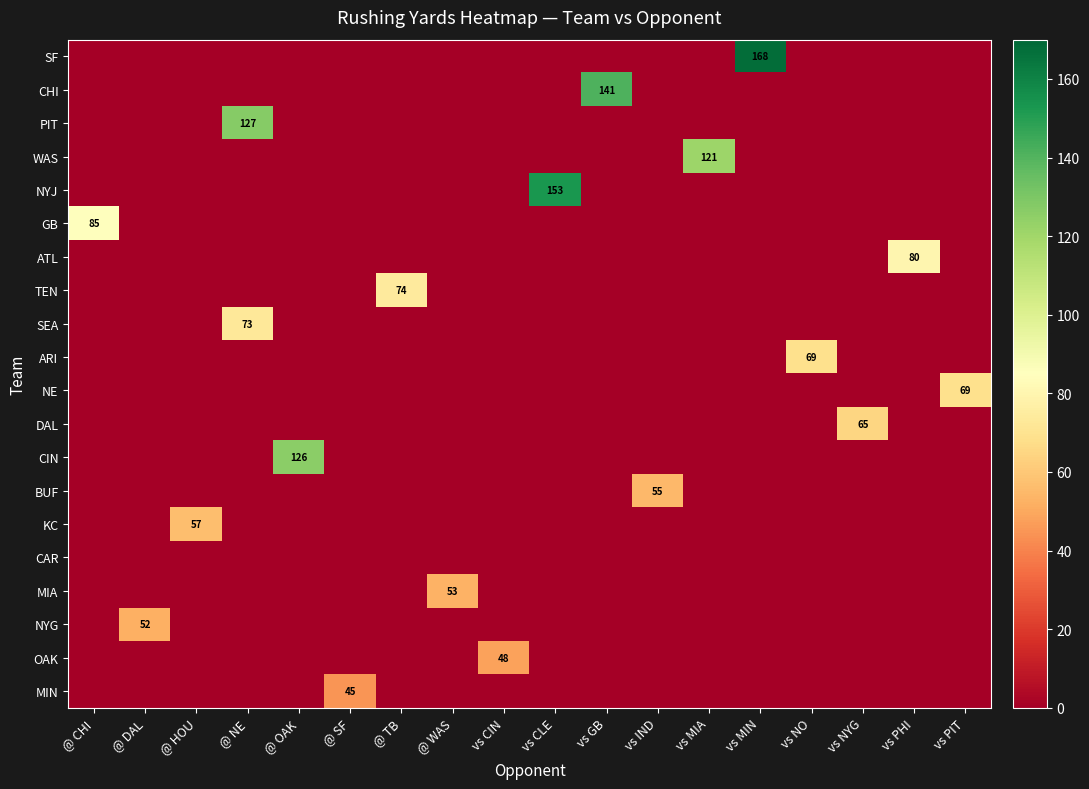

Reading left to right, list all the values displayed in this chart.

row_0: @ CHI=0	@ DAL=0	@ HOU=0	@ NE=0	@ OAK=0	@ SF=0	@ TB=0	@ WAS=0	vs CIN=0	vs CLE=0	vs GB=0	vs IND=0	vs MIA=0	vs MIN=168	vs NO=0	vs NYG=0	vs PHI=0	vs PIT=0
row_1: @ CHI=0	@ DAL=0	@ HOU=0	@ NE=0	@ OAK=0	@ SF=0	@ TB=0	@ WAS=0	vs CIN=0	vs CLE=0	vs GB=141	vs IND=0	vs MIA=0	vs MIN=0	vs NO=0	vs NYG=0	vs PHI=0	vs PIT=0
row_2: @ CHI=0	@ DAL=0	@ HOU=0	@ NE=127	@ OAK=0	@ SF=0	@ TB=0	@ WAS=0	vs CIN=0	vs CLE=0	vs GB=0	vs IND=0	vs MIA=0	vs MIN=0	vs NO=0	vs NYG=0	vs PHI=0	vs PIT=0
row_3: @ CHI=0	@ DAL=0	@ HOU=0	@ NE=0	@ OAK=0	@ SF=0	@ TB=0	@ WAS=0	vs CIN=0	vs CLE=0	vs GB=0	vs IND=0	vs MIA=121	vs MIN=0	vs NO=0	vs NYG=0	vs PHI=0	vs PIT=0
row_4: @ CHI=0	@ DAL=0	@ HOU=0	@ NE=0	@ OAK=0	@ SF=0	@ TB=0	@ WAS=0	vs CIN=0	vs CLE=153	vs GB=0	vs IND=0	vs MIA=0	vs MIN=0	vs NO=0	vs NYG=0	vs PHI=0	vs PIT=0
row_5: @ CHI=85	@ DAL=0	@ HOU=0	@ NE=0	@ OAK=0	@ SF=0	@ TB=0	@ WAS=0	vs CIN=0	vs CLE=0	vs GB=0	vs IND=0	vs MIA=0	vs MIN=0	vs NO=0	vs NYG=0	vs PHI=0	vs PIT=0
row_6: @ CHI=0	@ DAL=0	@ HOU=0	@ NE=0	@ OAK=0	@ SF=0	@ TB=0	@ WAS=0	vs CIN=0	vs CLE=0	vs GB=0	vs IND=0	vs MIA=0	vs MIN=0	vs NO=0	vs NYG=0	vs PHI=80	vs PIT=0
row_7: @ CHI=0	@ DAL=0	@ HOU=0	@ NE=0	@ OAK=0	@ SF=0	@ TB=74	@ WAS=0	vs CIN=0	vs CLE=0	vs GB=0	vs IND=0	vs MIA=0	vs MIN=0	vs NO=0	vs NYG=0	vs PHI=0	vs PIT=0
row_8: @ CHI=0	@ DAL=0	@ HOU=0	@ NE=73	@ OAK=0	@ SF=0	@ TB=0	@ WAS=0	vs CIN=0	vs CLE=0	vs GB=0	vs IND=0	vs MIA=0	vs MIN=0	vs NO=0	vs NYG=0	vs PHI=0	vs PIT=0
row_9: @ CHI=0	@ DAL=0	@ HOU=0	@ NE=0	@ OAK=0	@ SF=0	@ TB=0	@ WAS=0	vs CIN=0	vs CLE=0	vs GB=0	vs IND=0	vs MIA=0	vs MIN=0	vs NO=69	vs NYG=0	vs PHI=0	vs PIT=0
row_10: @ CHI=0	@ DAL=0	@ HOU=0	@ NE=0	@ OAK=0	@ SF=0	@ TB=0	@ WAS=0	vs CIN=0	vs CLE=0	vs GB=0	vs IND=0	vs MIA=0	vs MIN=0	vs NO=0	vs NYG=0	vs PHI=0	vs PIT=69
row_11: @ CHI=0	@ DAL=0	@ HOU=0	@ NE=0	@ OAK=0	@ SF=0	@ TB=0	@ WAS=0	vs CIN=0	vs CLE=0	vs GB=0	vs IND=0	vs MIA=0	vs MIN=0	vs NO=0	vs NYG=65	vs PHI=0	vs PIT=0
row_12: @ CHI=0	@ DAL=0	@ HOU=0	@ NE=0	@ OAK=126	@ SF=0	@ TB=0	@ WAS=0	vs CIN=0	vs CLE=0	vs GB=0	vs IND=0	vs MIA=0	vs MIN=0	vs NO=0	vs NYG=0	vs PHI=0	vs PIT=0
row_13: @ CHI=0	@ DAL=0	@ HOU=0	@ NE=0	@ OAK=0	@ SF=0	@ TB=0	@ WAS=0	vs CIN=0	vs CLE=0	vs GB=0	vs IND=55	vs MIA=0	vs MIN=0	vs NO=0	vs NYG=0	vs PHI=0	vs PIT=0
row_14: @ CHI=0	@ DAL=0	@ HOU=57	@ NE=0	@ OAK=0	@ SF=0	@ TB=0	@ WAS=0	vs CIN=0	vs CLE=0	vs GB=0	vs IND=0	vs MIA=0	vs MIN=0	vs NO=0	vs NYG=0	vs PHI=0	vs PIT=0
row_15: @ CHI=0	@ DAL=0	@ HOU=0	@ NE=0	@ OAK=0	@ SF=0	@ TB=0	@ WAS=0	vs CIN=0	vs CLE=0	vs GB=0	vs IND=0	vs MIA=0	vs MIN=0	vs NO=0	vs NYG=0	vs PHI=0	vs PIT=0
row_16: @ CHI=0	@ DAL=0	@ HOU=0	@ NE=0	@ OAK=0	@ SF=0	@ TB=0	@ WAS=53	vs CIN=0	vs CLE=0	vs GB=0	vs IND=0	vs MIA=0	vs MIN=0	vs NO=0	vs NYG=0	vs PHI=0	vs PIT=0
row_17: @ CHI=0	@ DAL=52	@ HOU=0	@ NE=0	@ OAK=0	@ SF=0	@ TB=0	@ WAS=0	vs CIN=0	vs CLE=0	vs GB=0	vs IND=0	vs MIA=0	vs MIN=0	vs NO=0	vs NYG=0	vs PHI=0	vs PIT=0
row_18: @ CHI=0	@ DAL=0	@ HOU=0	@ NE=0	@ OAK=0	@ SF=0	@ TB=0	@ WAS=0	vs CIN=48	vs CLE=0	vs GB=0	vs IND=0	vs MIA=0	vs MIN=0	vs NO=0	vs NYG=0	vs PHI=0	vs PIT=0
row_19: @ CHI=0	@ DAL=0	@ HOU=0	@ NE=0	@ OAK=0	@ SF=45	@ TB=0	@ WAS=0	vs CIN=0	vs CLE=0	vs GB=0	vs IND=0	vs MIA=0	vs MIN=0	vs NO=0	vs NYG=0	vs PHI=0	vs PIT=0